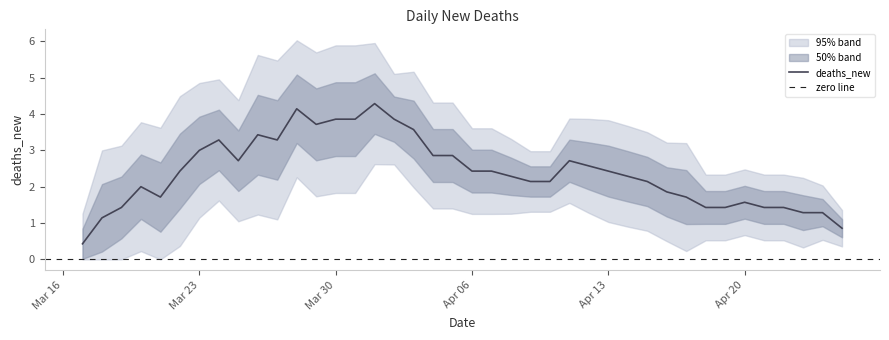

The value of deaths_new at Apr 13 is 2.4. True or false?

True